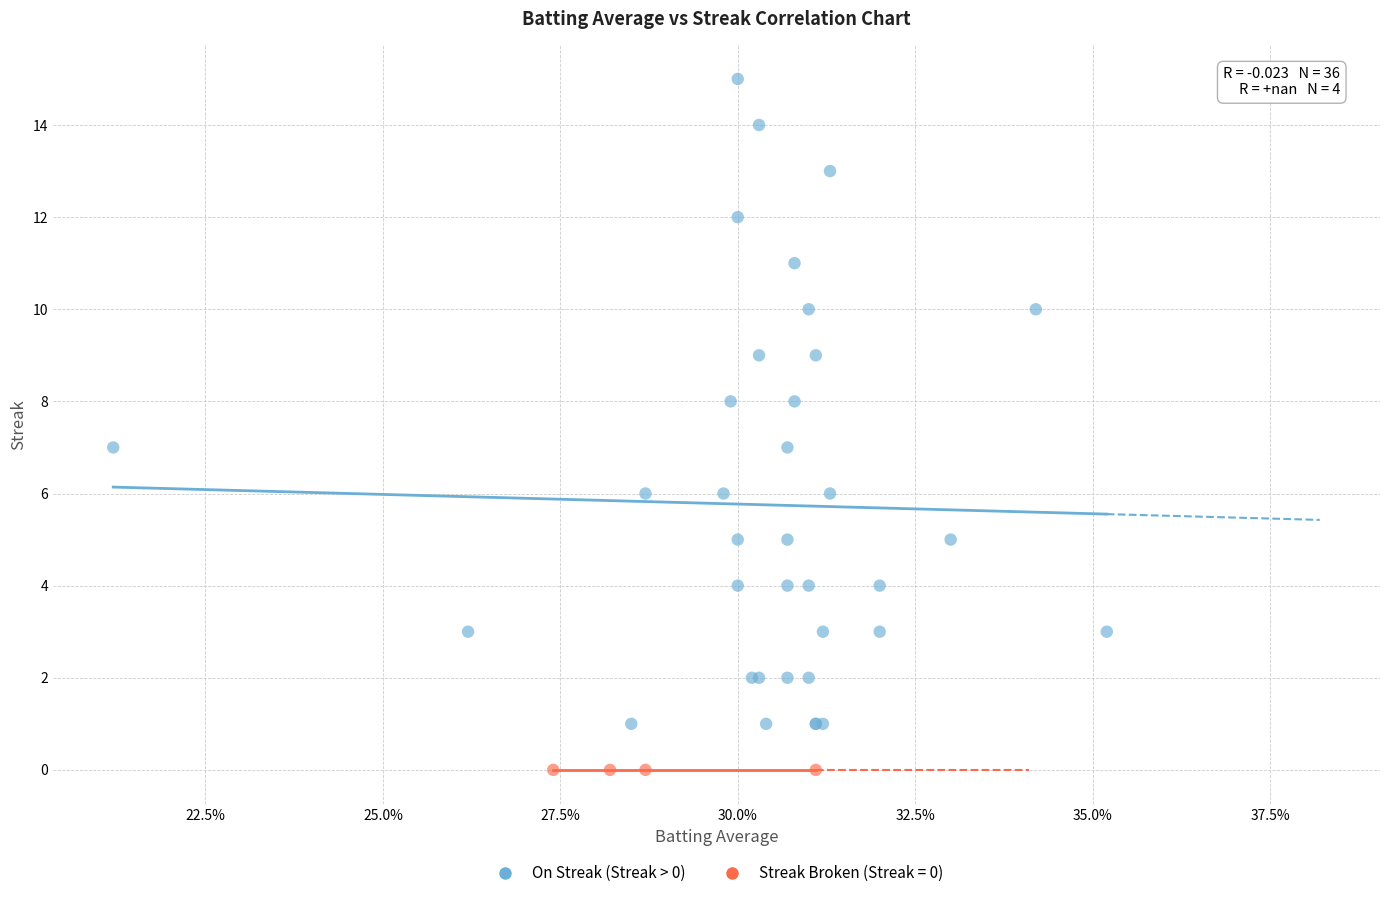

Which series contains the lowest Y value?

Streak Broken (Streak = 0)